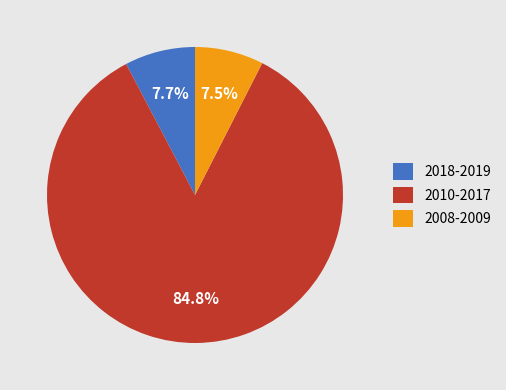

How many segments does this pie chart have?

3